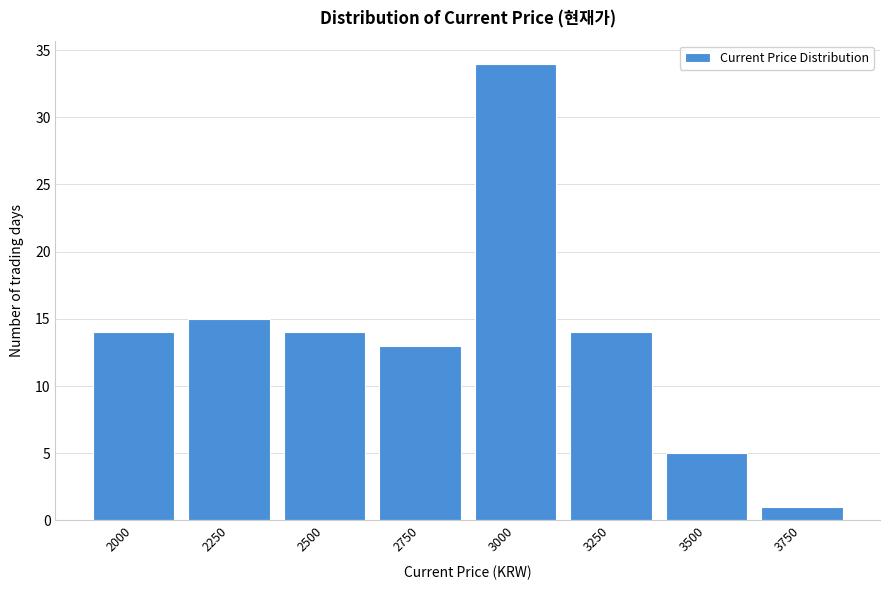

Reading left to right, extract all data points from this chart.

2000=14	2250=15	2500=14	2750=13	3000=34	3250=14	3500=5	3750=1